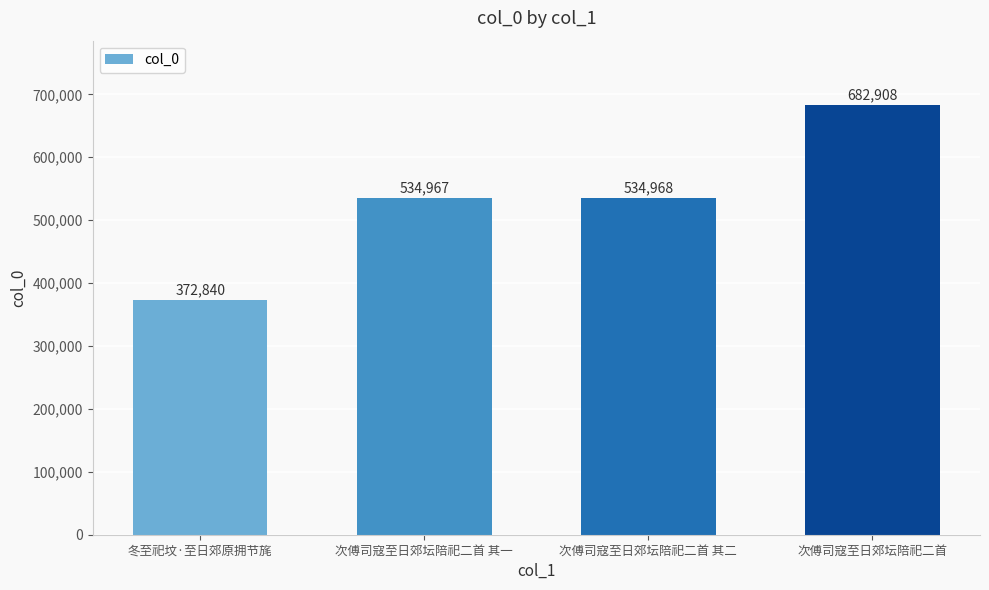

Which label corresponds to the largest value in the chart?

次傅司寇至日郊坛陪祀二首